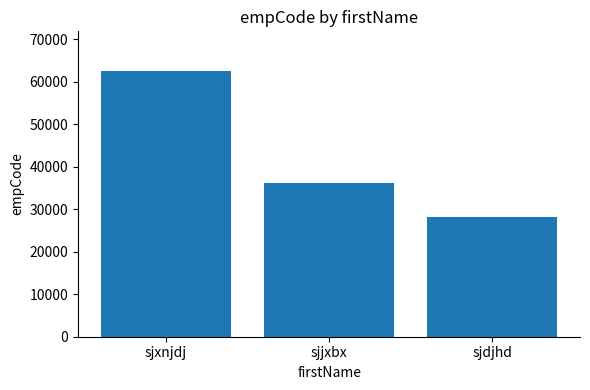

What is the sum of the values at sjdjhd and sjxnjdj?

90769